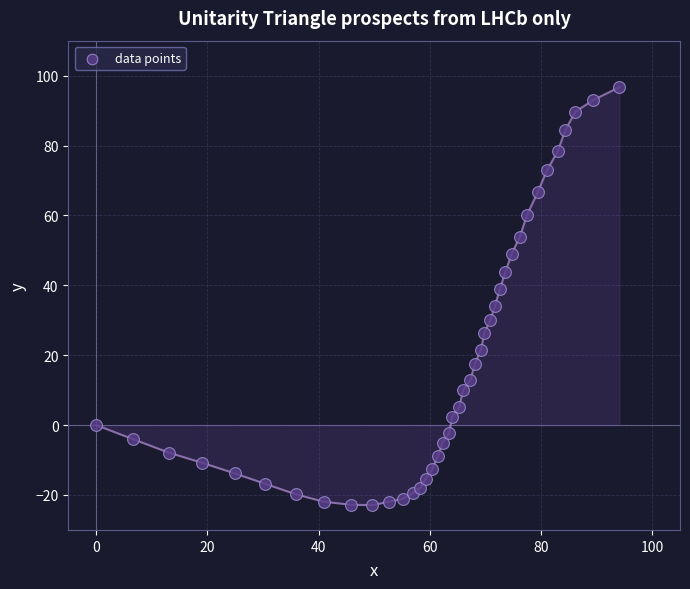

What is the range of X values (max minus min)?

94.1